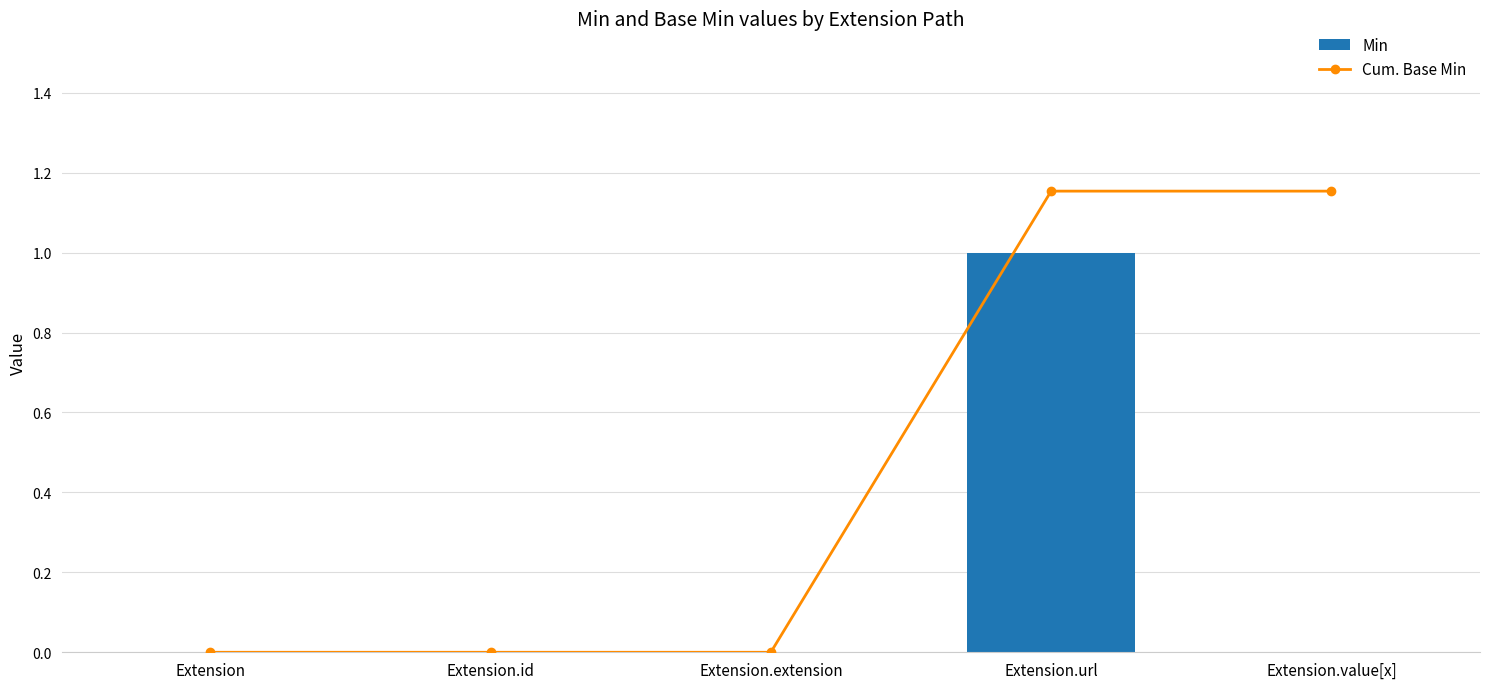

Are the bars grouped side by side (vs. stacked)?

Yes